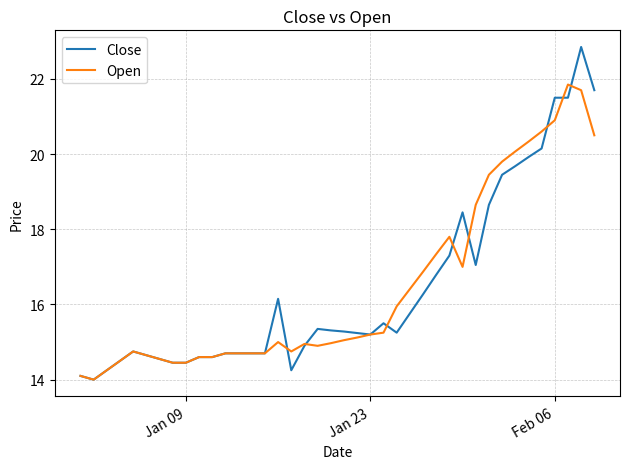

What is the minimum value for Close?

14.0